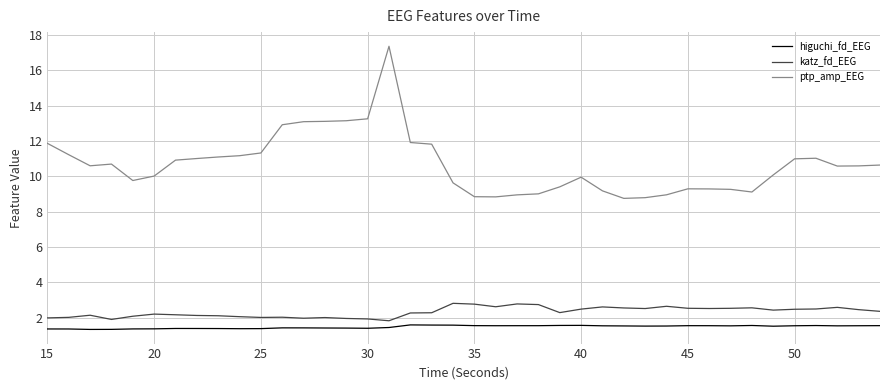

True or false: ptp_amp_EEG and higuchi_fd_EEG cross at least once.

False